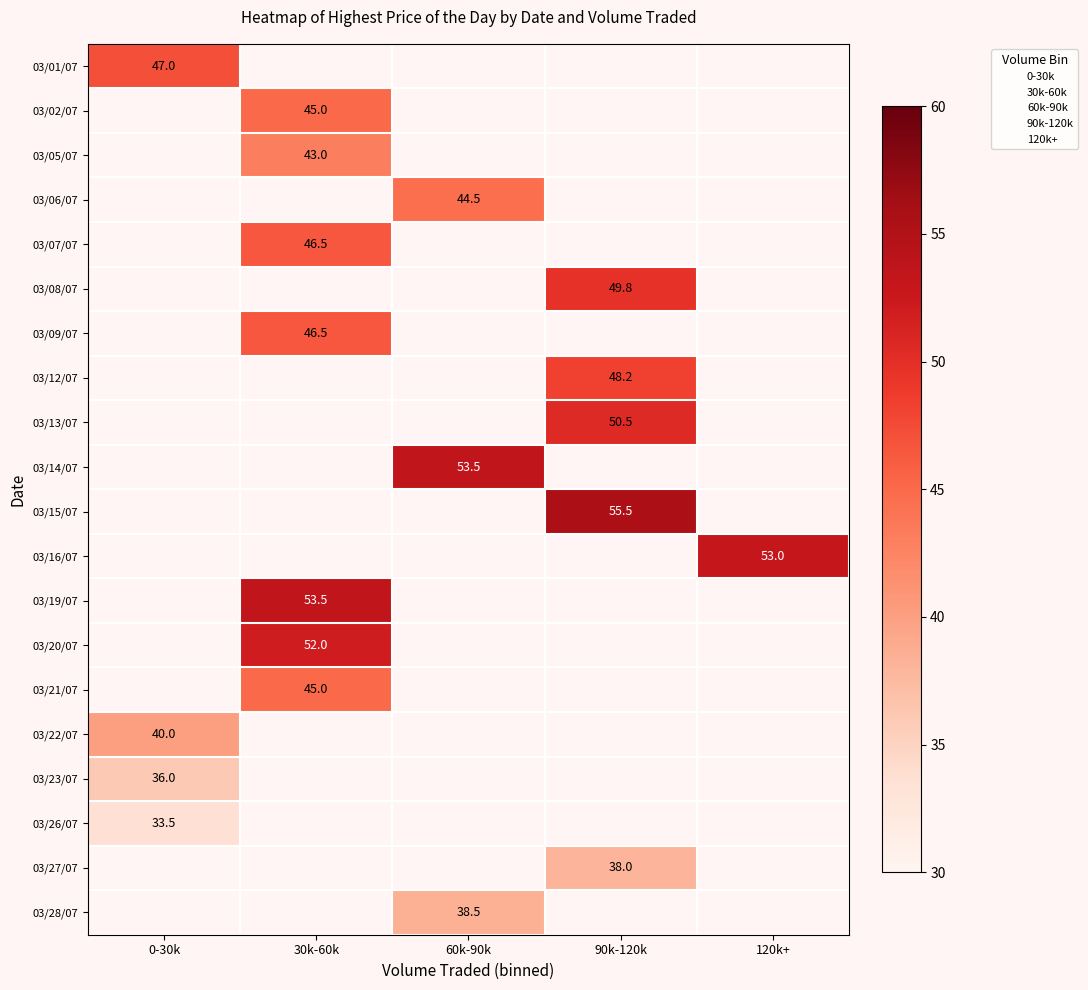

The value of 03/08/07 at 90k-120k is 49.8. True or false?

True